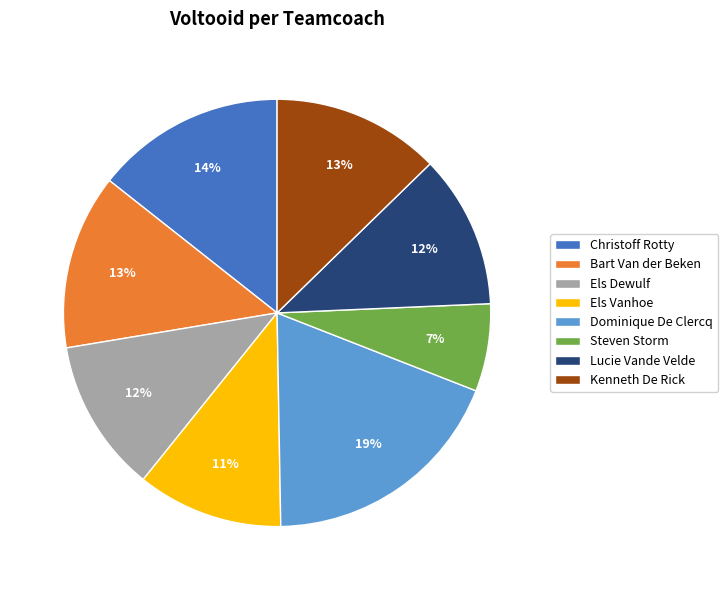

What is the ratio of the value at Dominique De Clercq to the value at Kenneth De Rick?

1.5